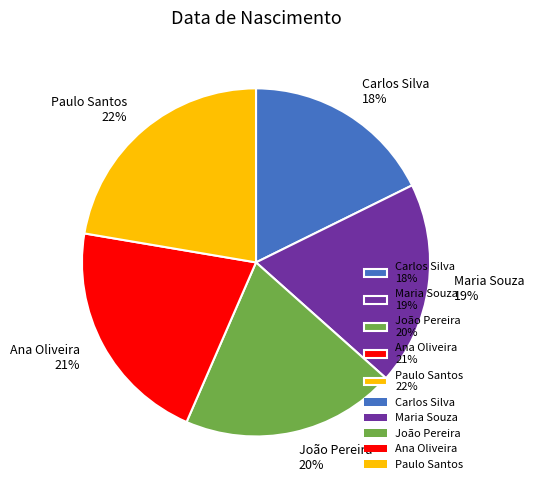

To the nearest percent, what is the difference between the Ana Oliveira and Paulo Santos slice percentages?

1%